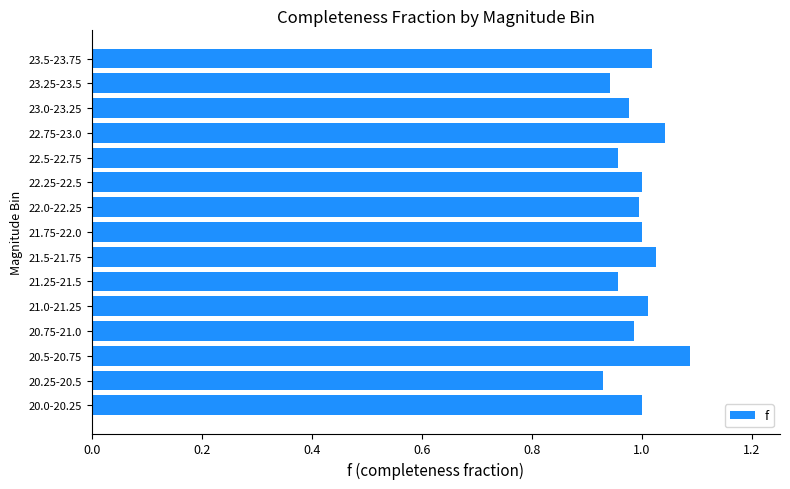

Which label corresponds to the largest value in the chart?

20.5-20.75